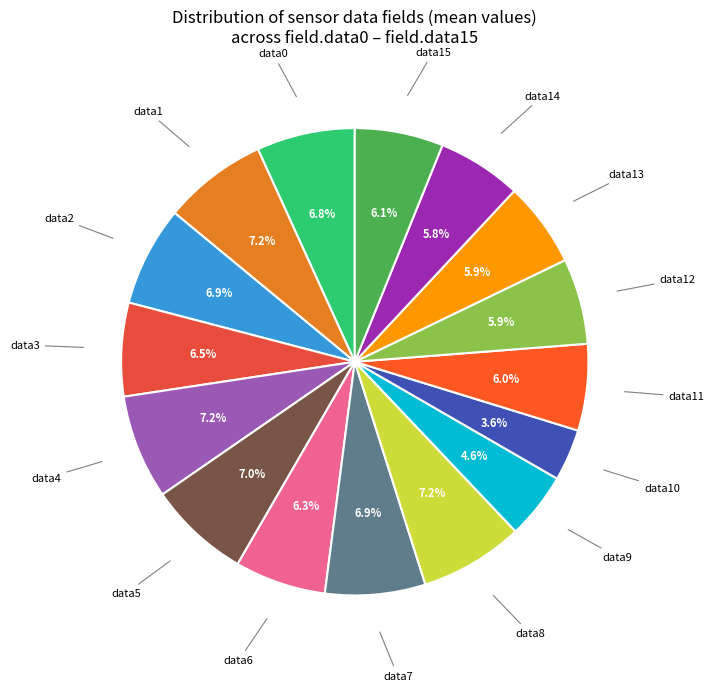

Count the number of slices in the pie.

16